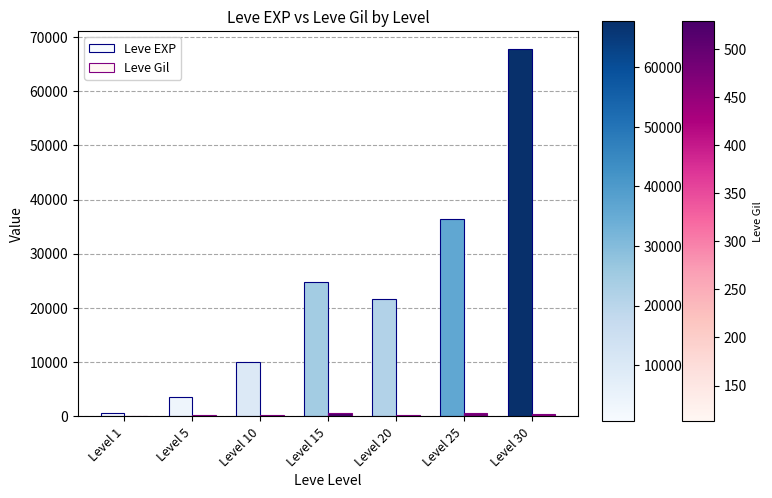

Which series has the widest spread of values?

Leve EXP